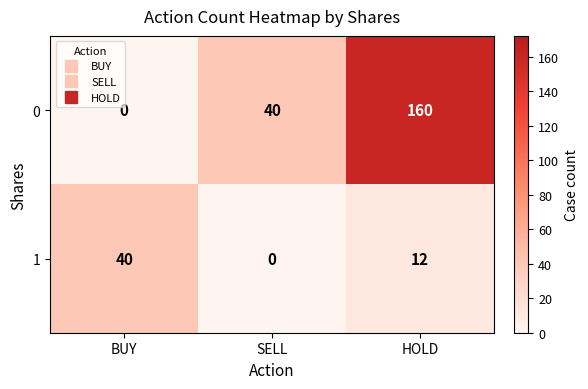

What is the sum of the 0 values at SELL and HOLD?

200